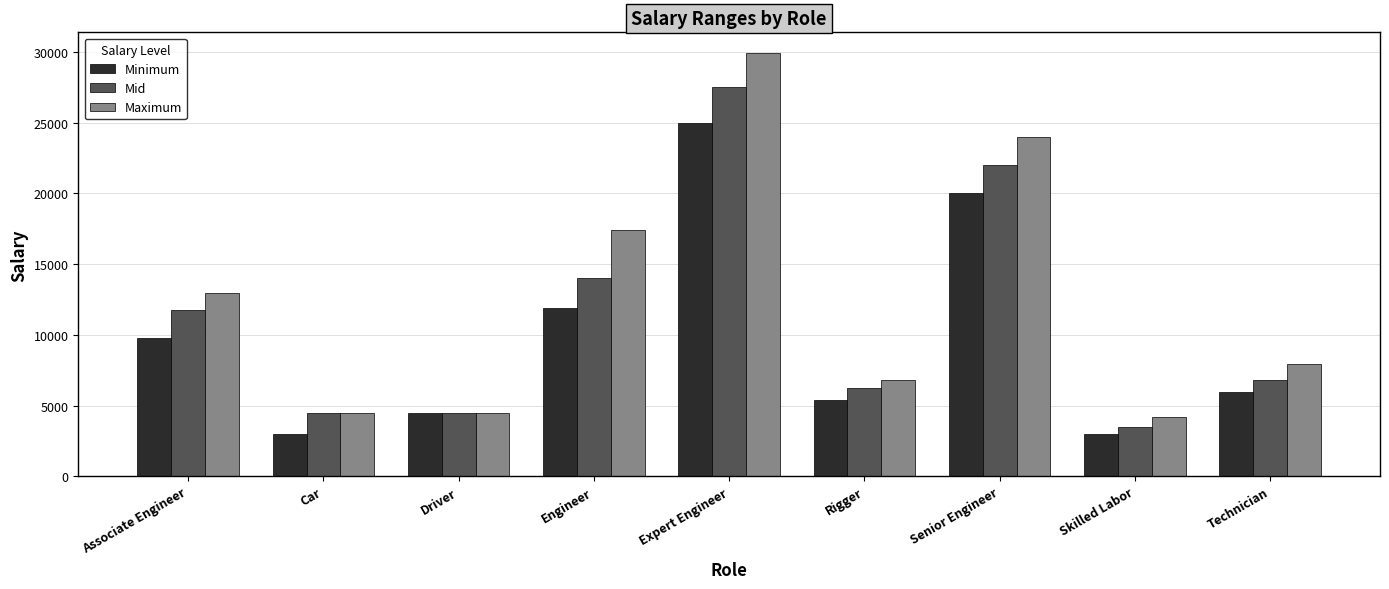

True or false: Maximum has a value of 2721 at Rigger.

False